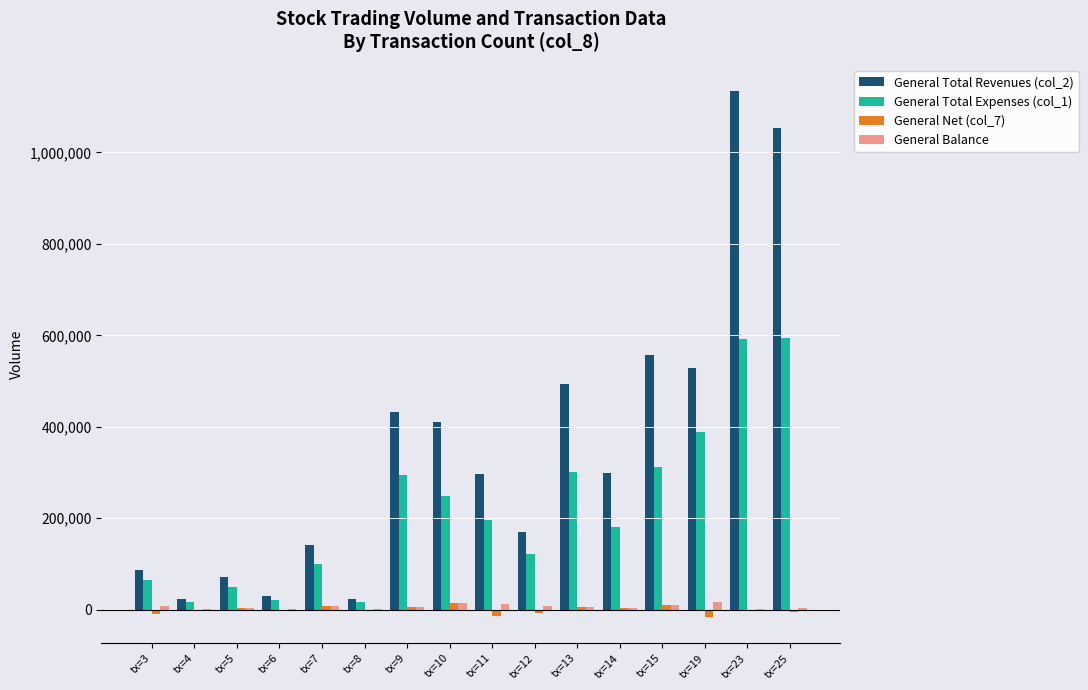

What is the greatest value displayed?

1134080.0